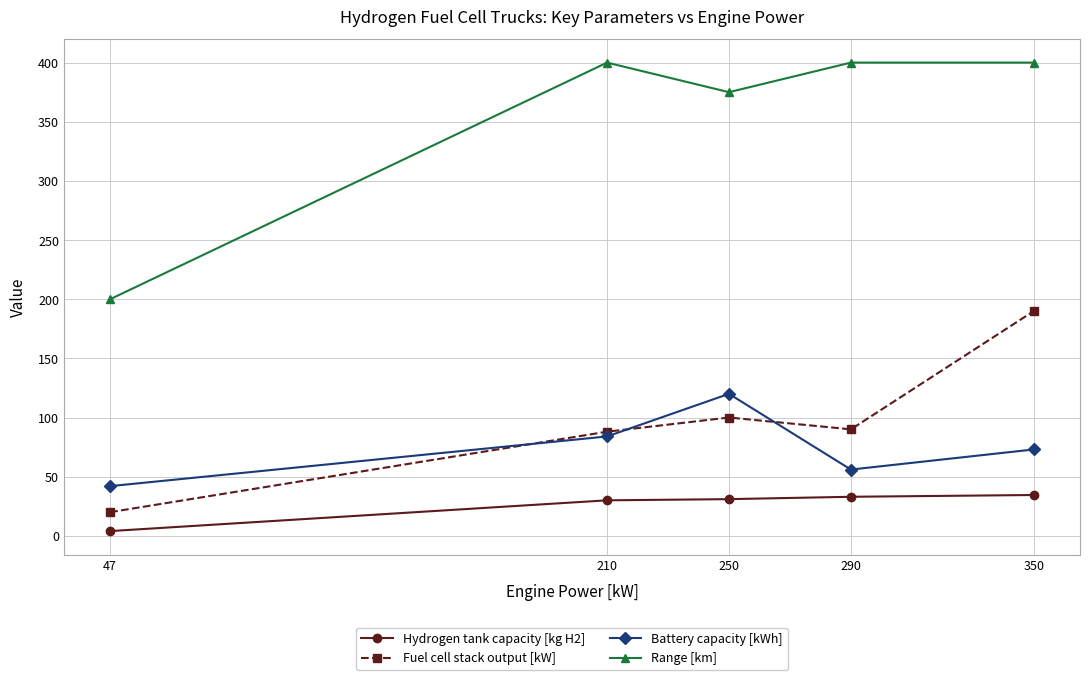

What is the difference between the second highest and minimum values in the Range [km] series?

200.0